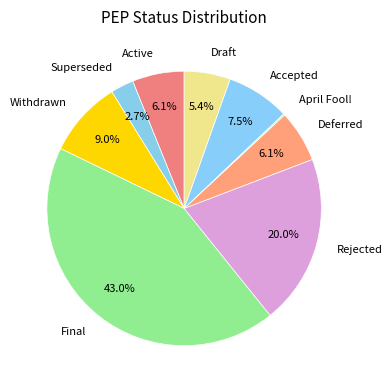

Which has a higher value, Superseded or Final?

Final